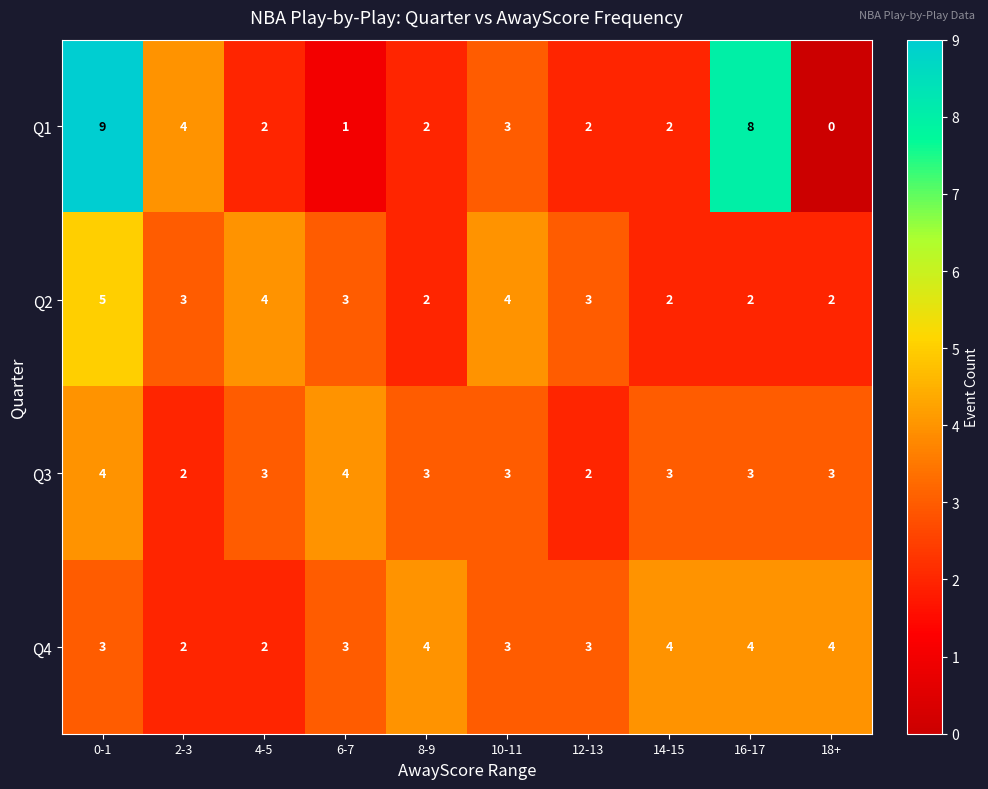

What is the greatest value displayed?

9